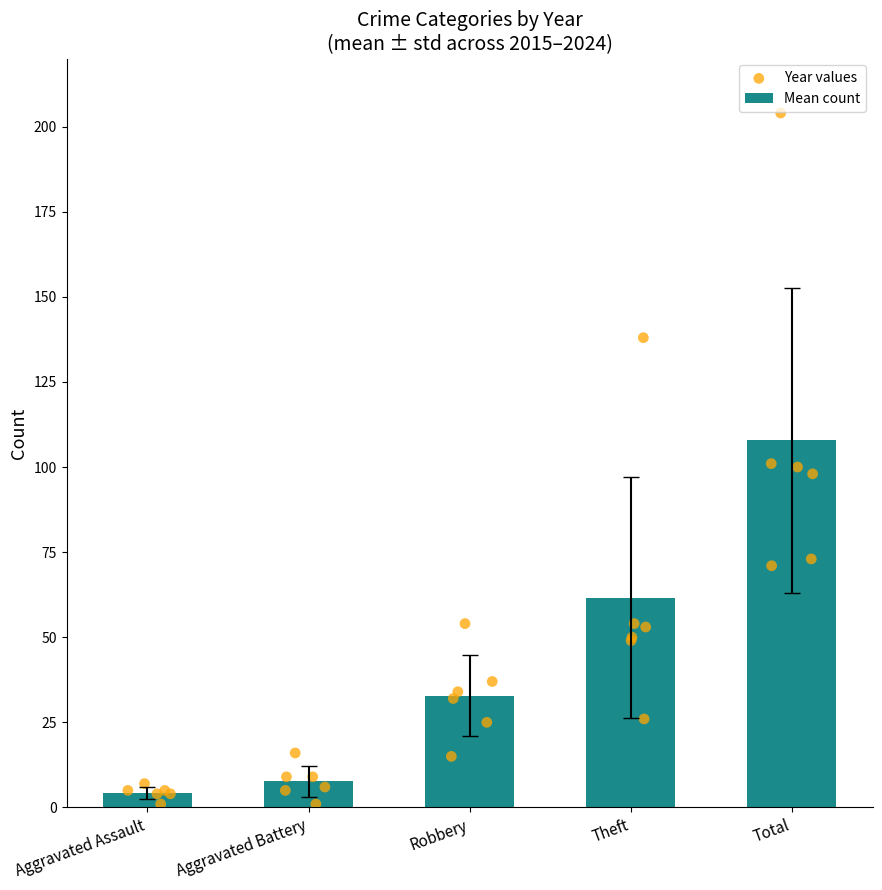

Is the value of 2015 at Robbery greater than the value of 2019 at Robbery?

Yes